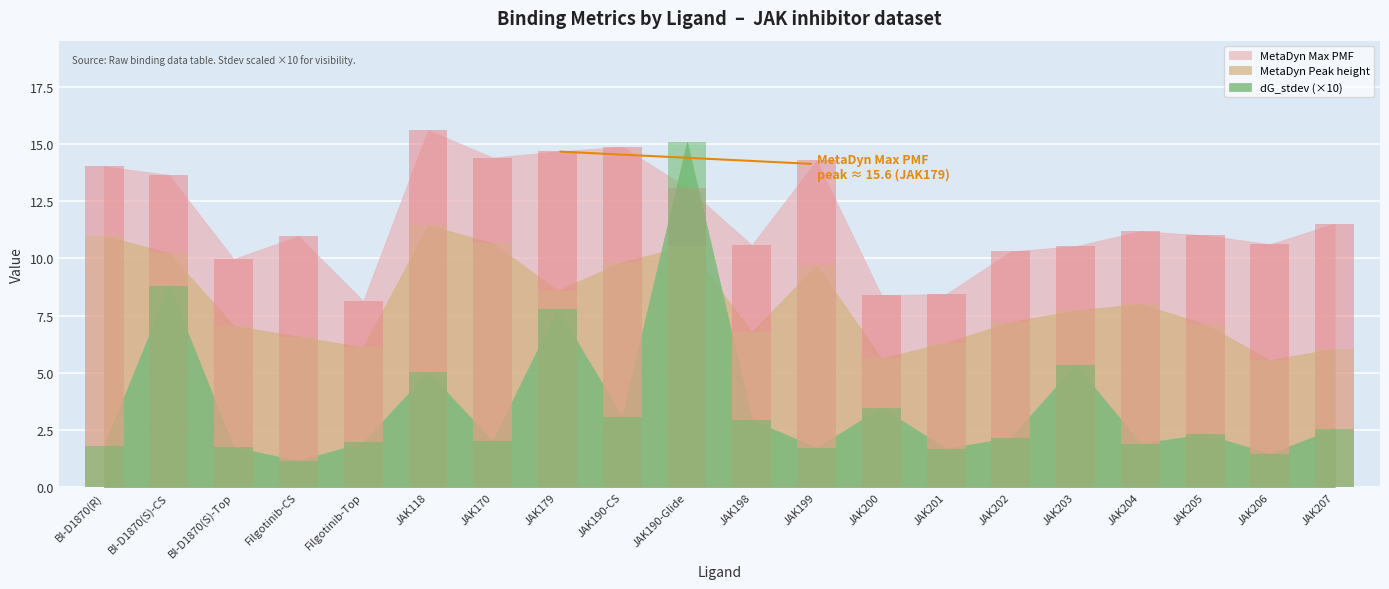

What is the difference between the maximum and minimum values in the dG_stdev series?

14.0